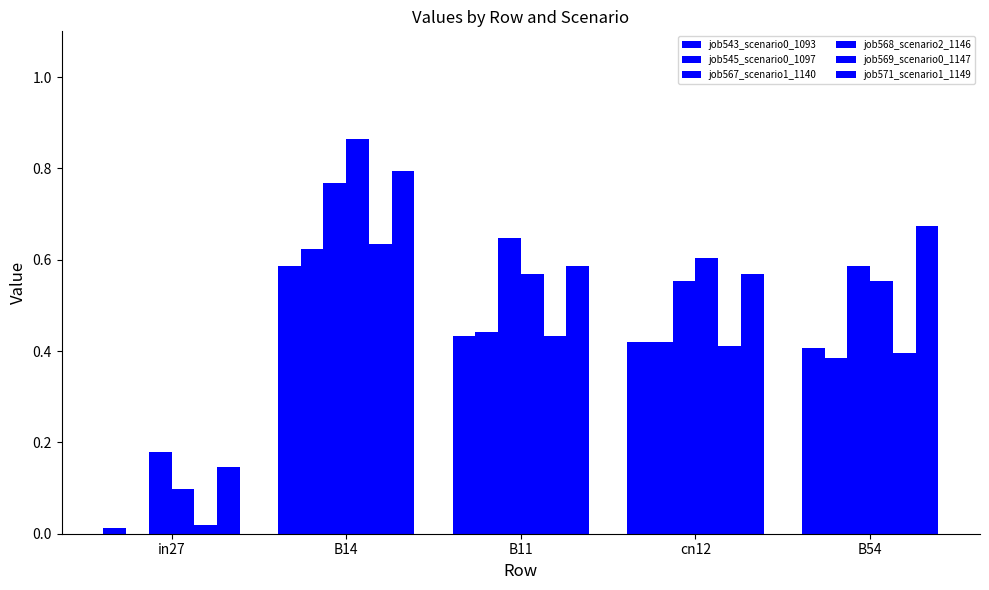

Are the bars horizontal?

No